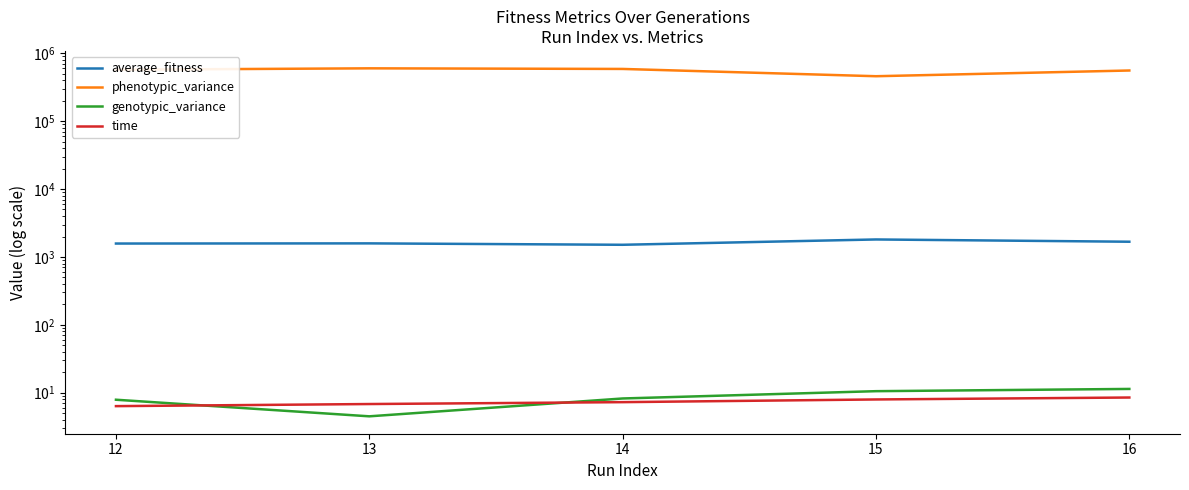

True or false: time and average_fitness intersect in this chart.

False